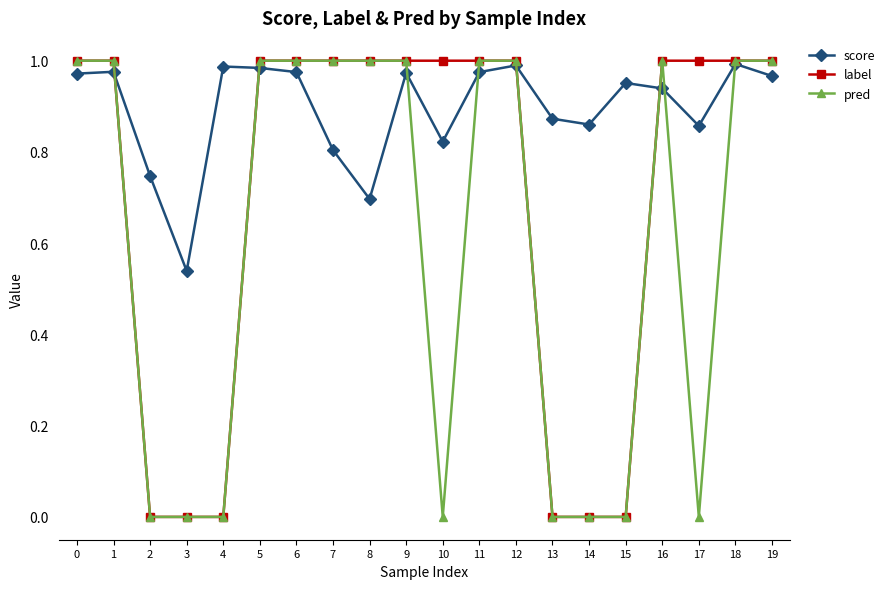

Rank the series by their average value, from highest to lowest.

score, label, pred